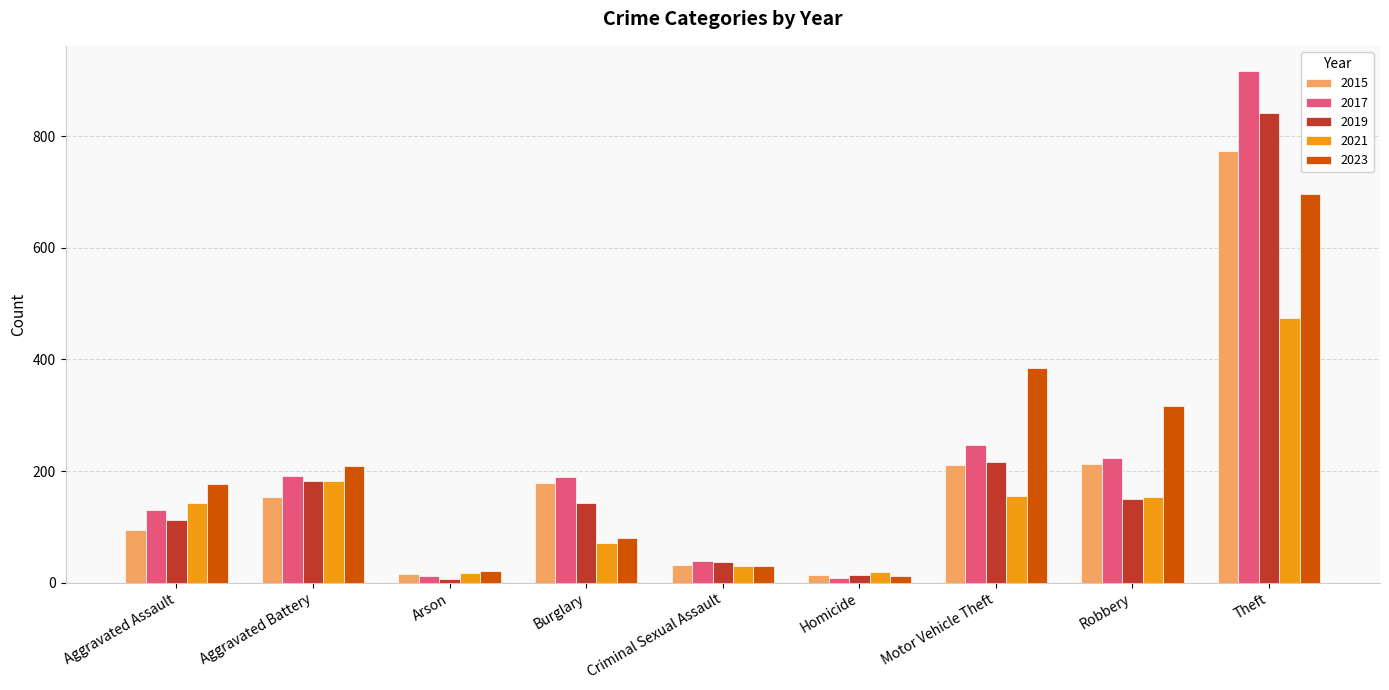

How many bars are there in total?

45